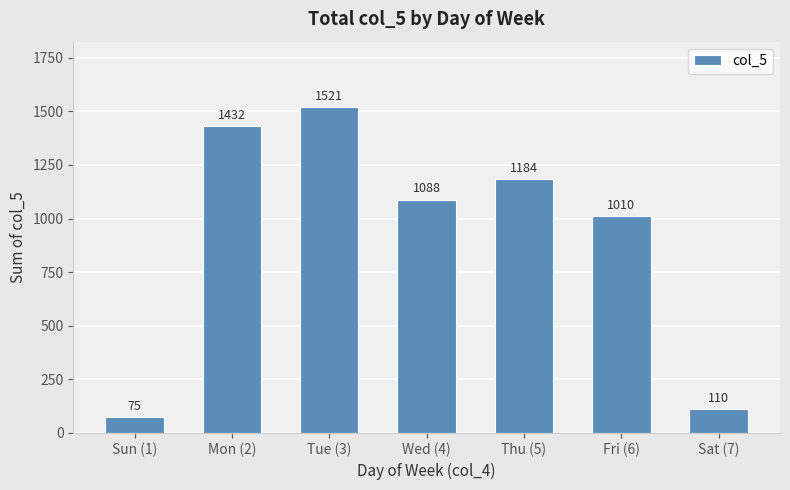

What is the sum of all values?

6420